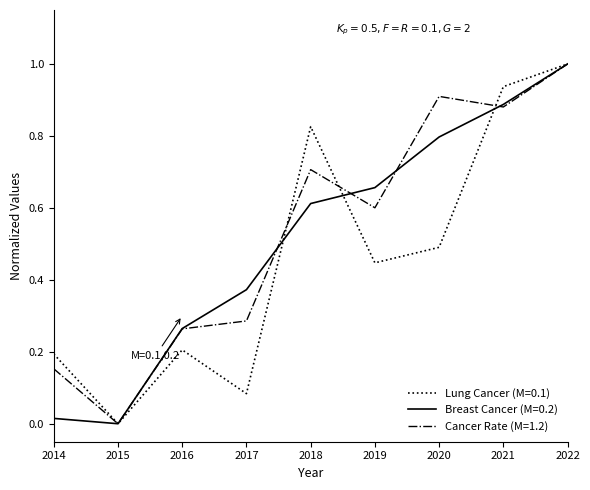

Is the value of Cancer Rate (M=1.2) at 2017 greater than the value of Lung Cancer (M=0.1) at 2021?

No